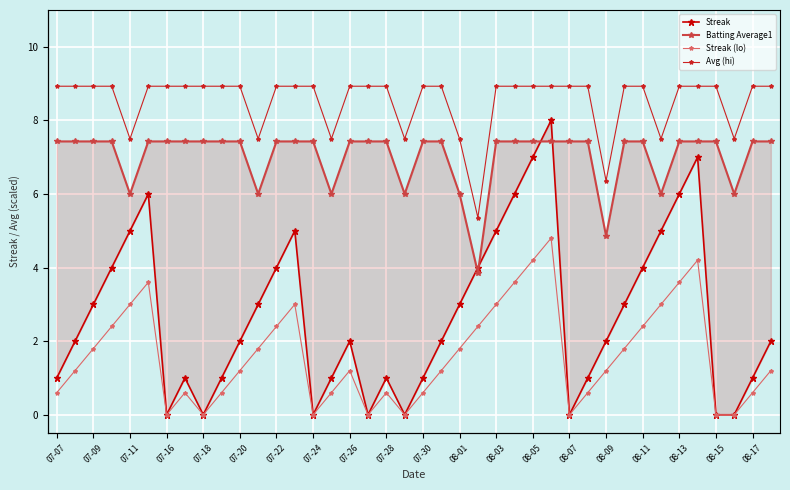

Is the value of Batting Average1 at 08-09 greater than the value of Streak (lo) at 34?

Yes